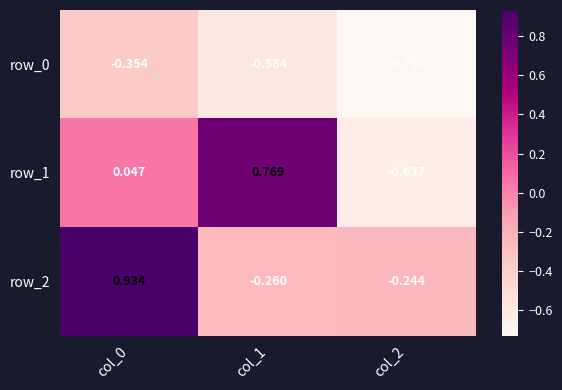

The value of row_0 at col_2 is -1.0. True or false?

False